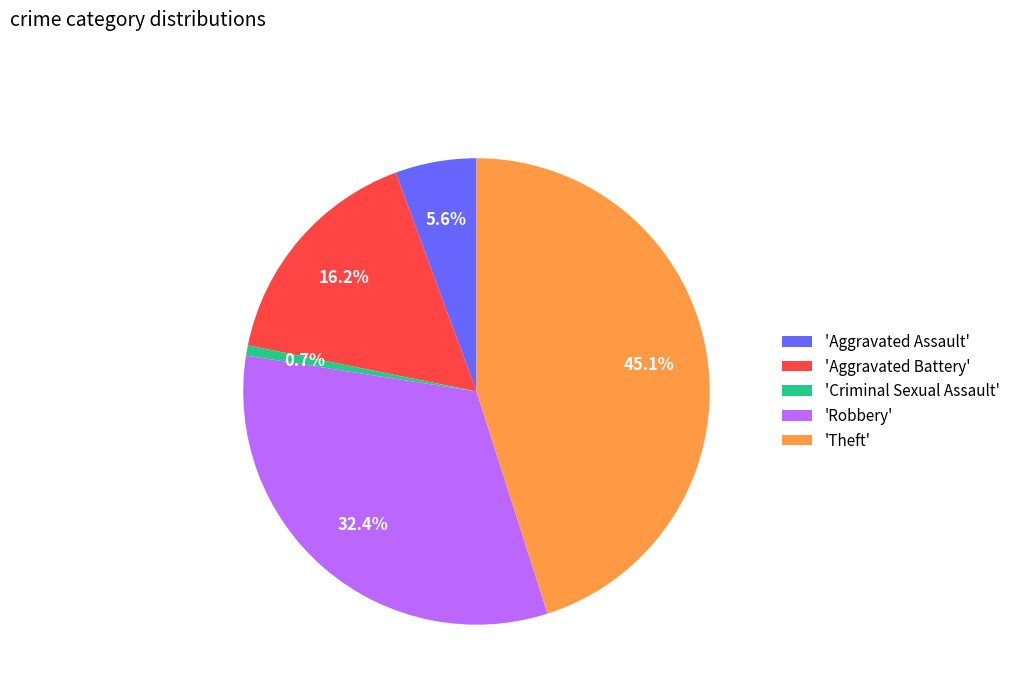

Count the number of slices in the pie.

5